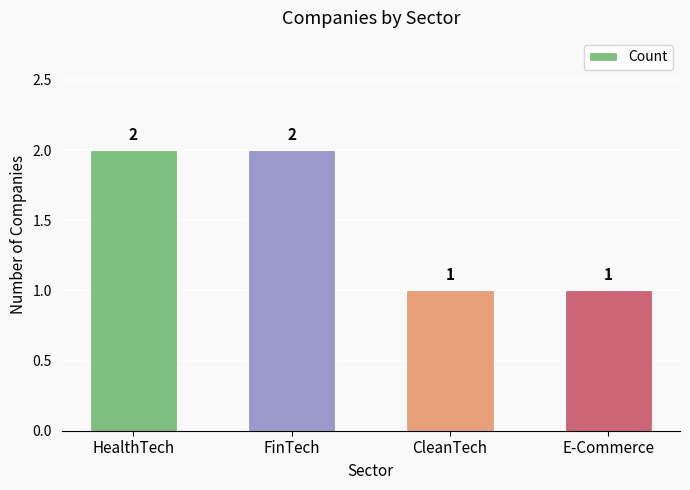

Count the values in the range 1 to 2.

4